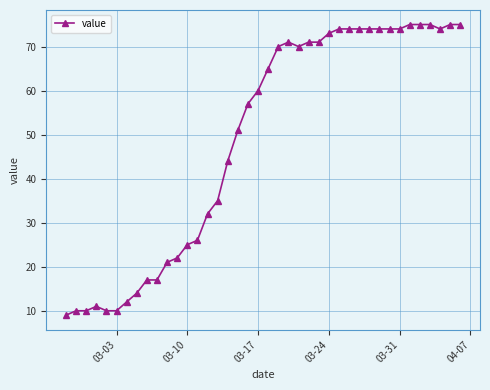

Reading right to left, list all the values displayed in this chart.

75	75	74	75	75	75	74	74	74	74	74	74	74	73	71	71	70	71	70	65	60	57	51	44	35	32	26	25	22	21	17	17	14	12	10	10	11	10	10	9